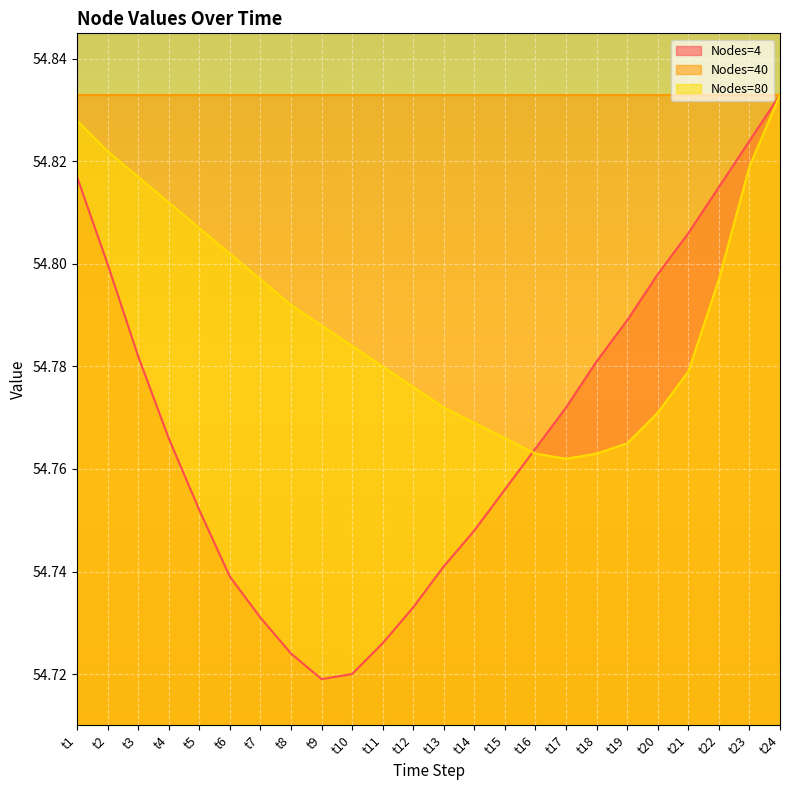

Does the chart display data point markers on the line(s)?

No